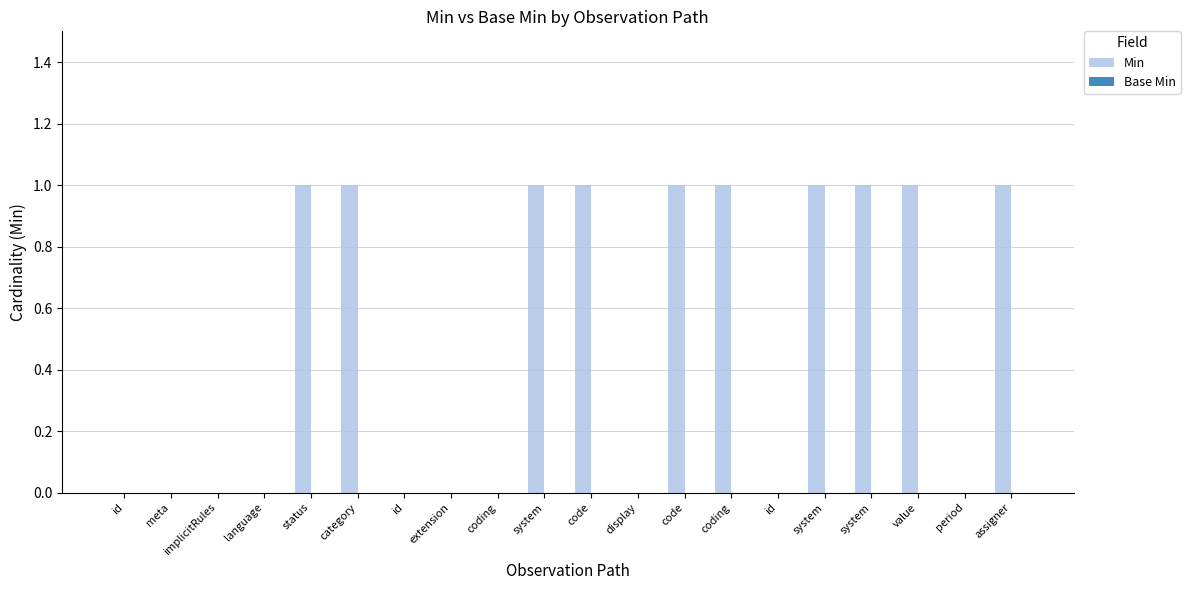

Reading left to right, extract all data points from this chart.

Min: 0	0	0	0	1	1	0	0	0	1	1	0	1	1	0	1	1	1	0	1
Base Min: 0	0	0	0	0	0	0	0	0	0	0	0	0	0	0	0	0	0	0	0